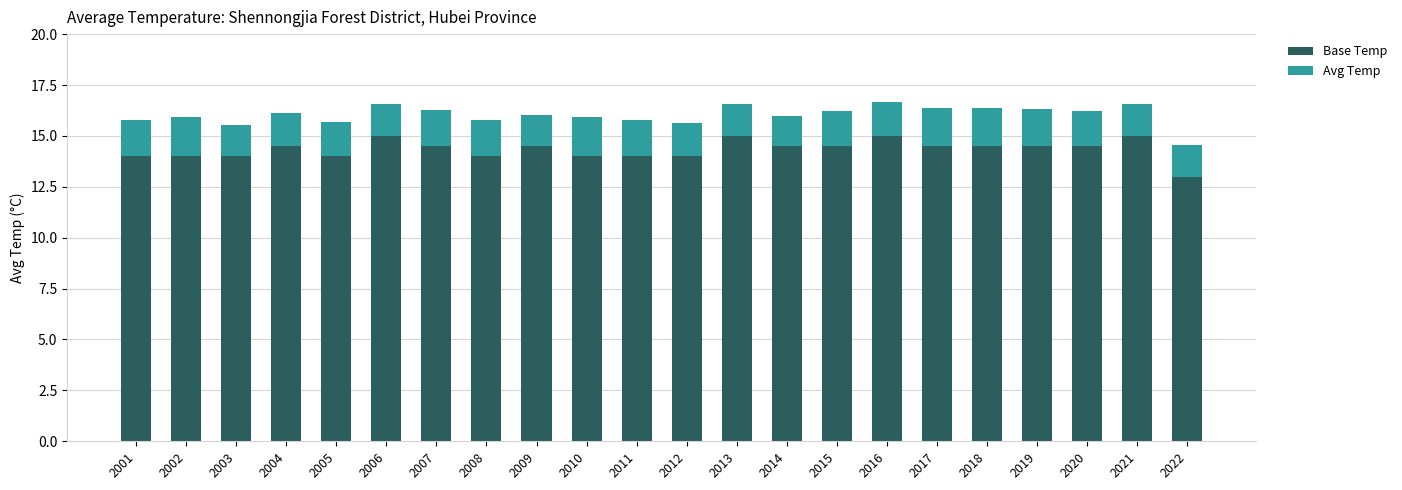

What is the total value across all series at 2005?

15.7